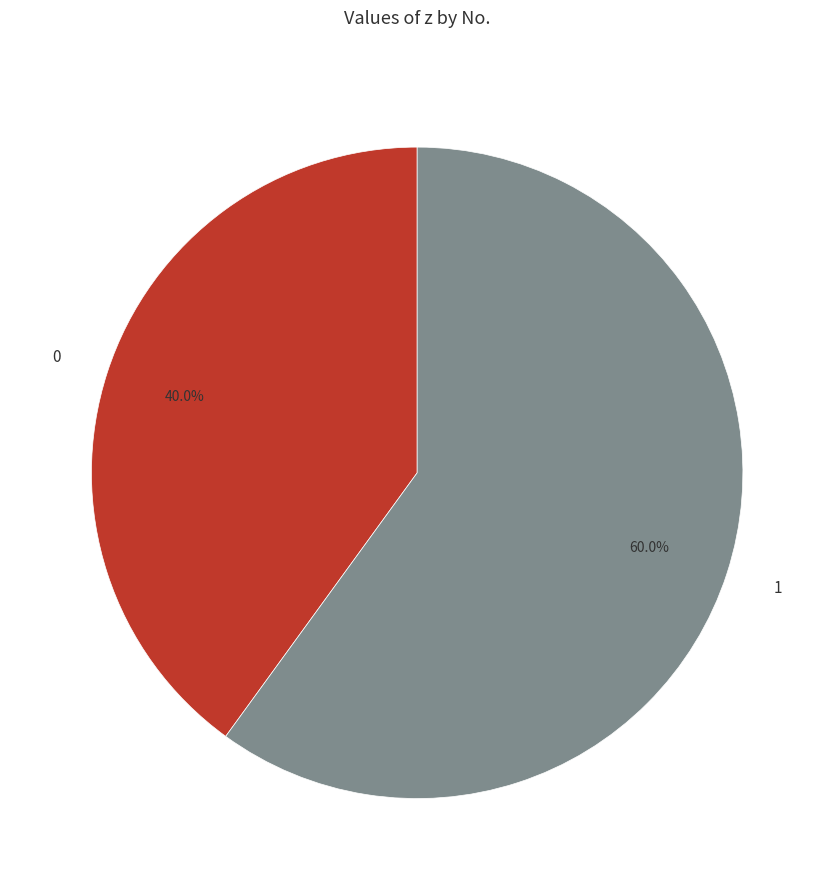

What portion of the pie excludes 0?

60.0%